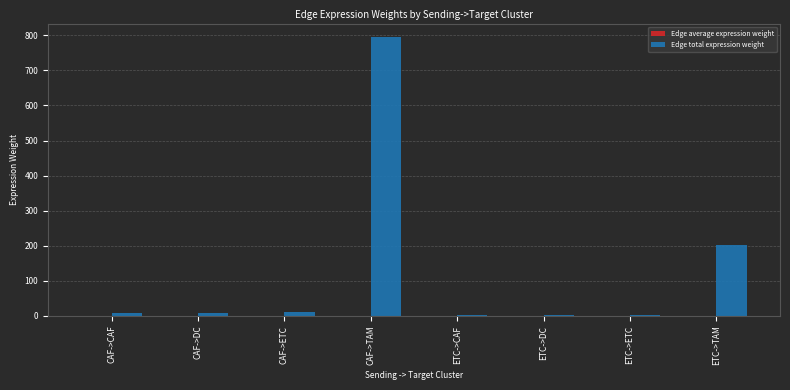

Where is Edge total expression weight nearest to the value 397?

ETC->TAM